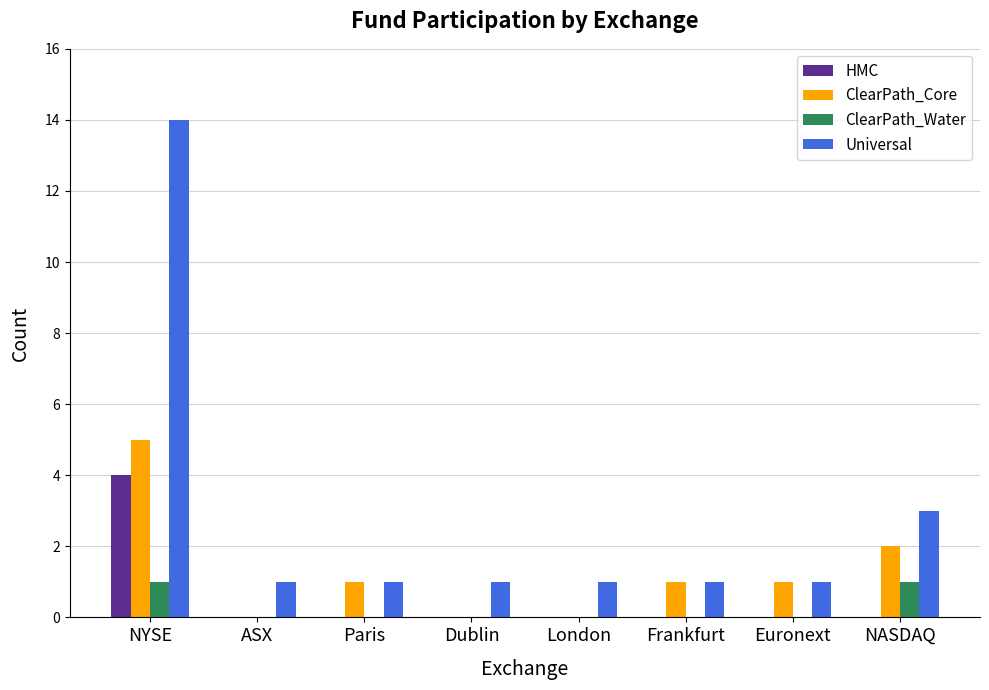

Which category has the highest value in the ClearPath_Core series?

NYSE